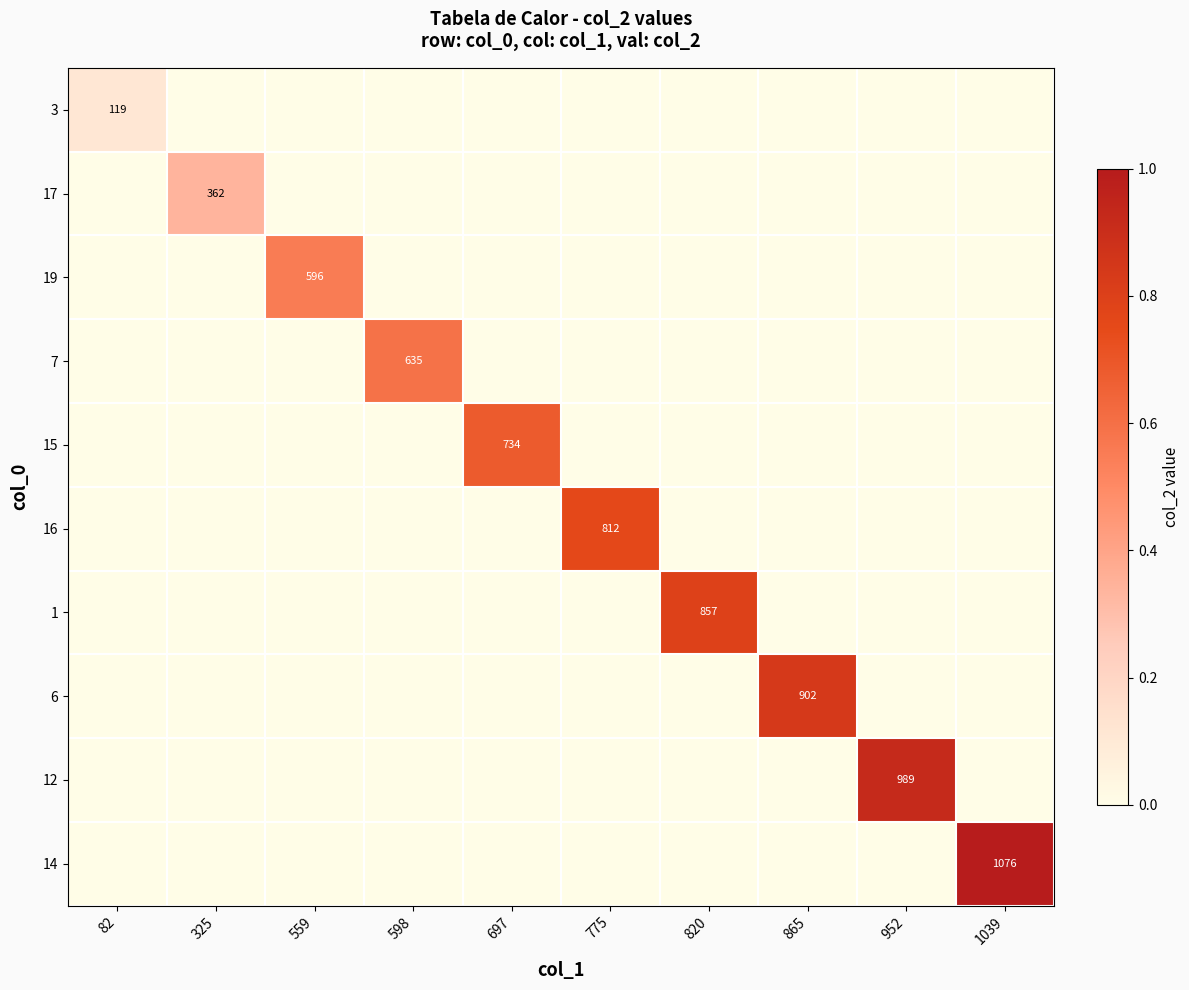

Is it true that 3 equals 72 at 82?

False